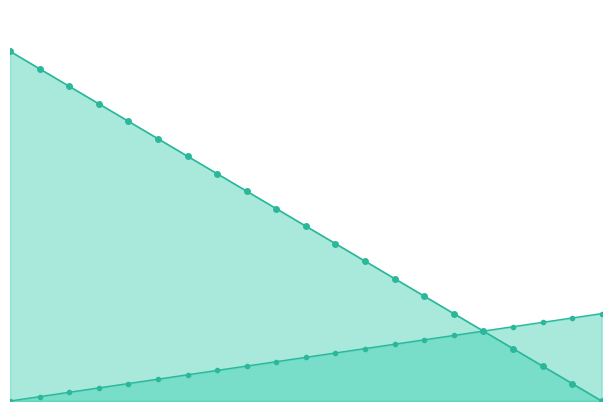

What is the sum of all steps_line values?

630